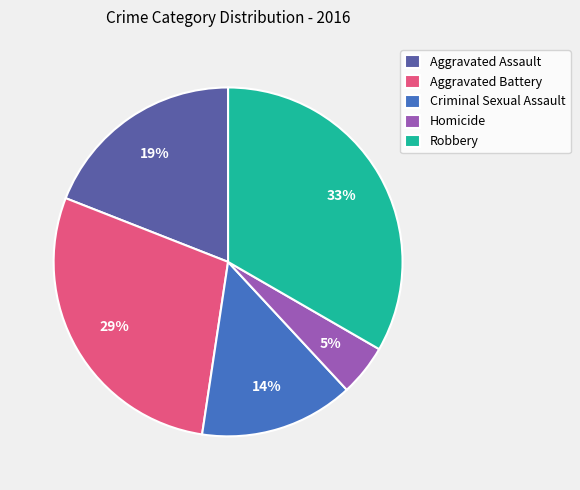

True or false: Criminal Sexual Assault accounts for 14% of the total.

True